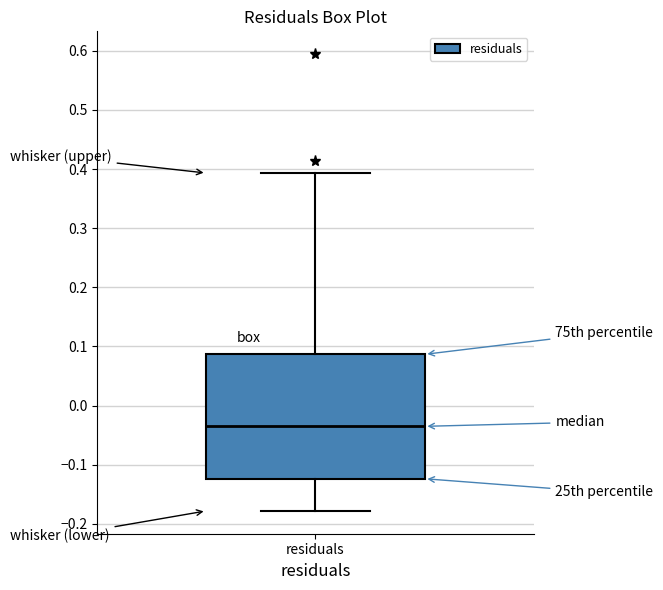

Read this box plot against the y-axis: the position of the median line, the range covered by the box, and the ends of both whiskers. The values are not printed on the chart, so give them approximately, as read against the axis.

median -0.03, box -0.12 to 0.09, whiskers -0.18 to 0.39